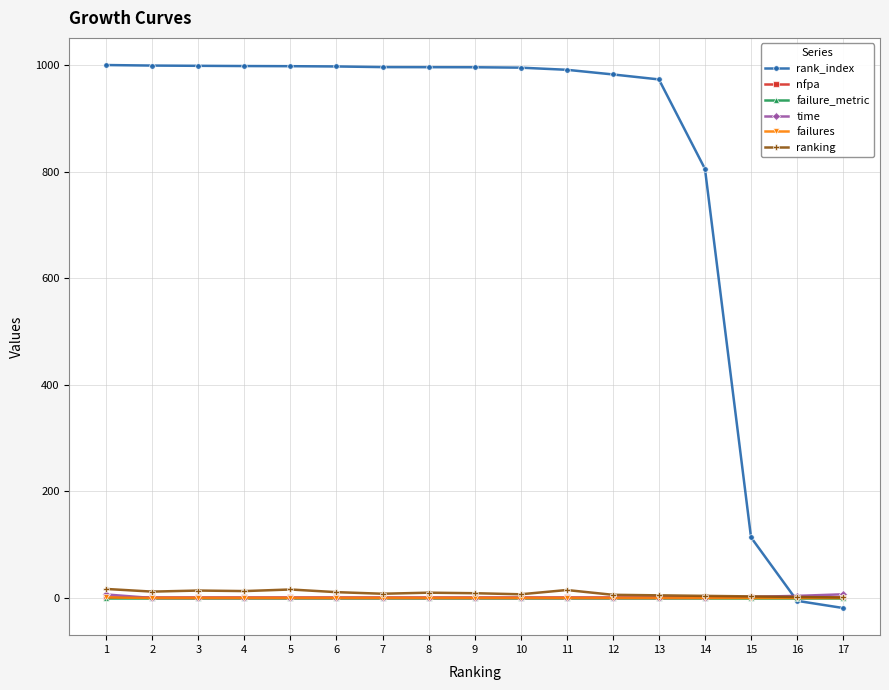

Which series has the largest total across all categories?

rank_index